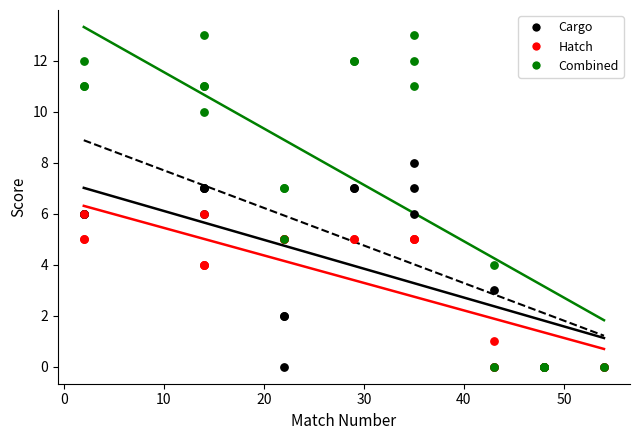

Which series reaches the maximum Y coordinate?

Combined